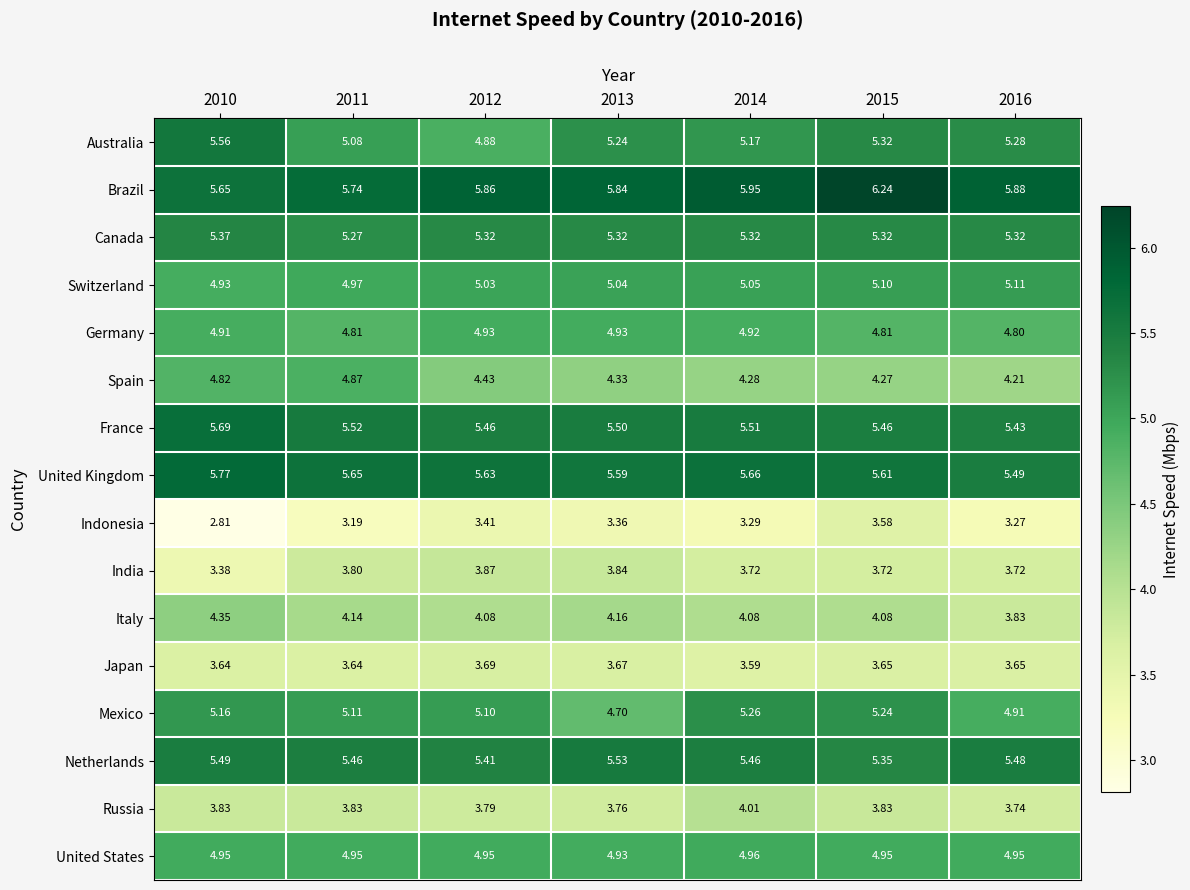

Rank the series by their maximum value, from lowest to highest.

Indonesia, Japan, India, Russia, Italy, Spain, Germany, United States, Switzerland, Mexico, Canada, Netherlands, Australia, France, United Kingdom, Brazil